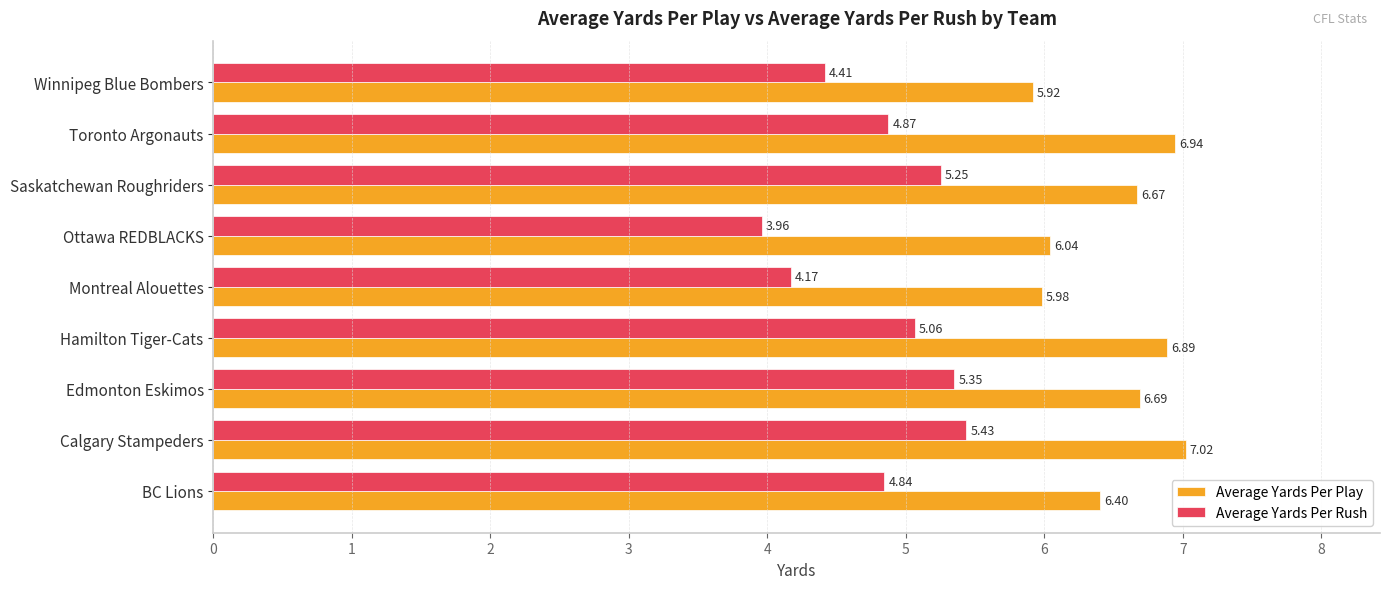

How many values in the Average Yards Per Rush series are below 4?

1